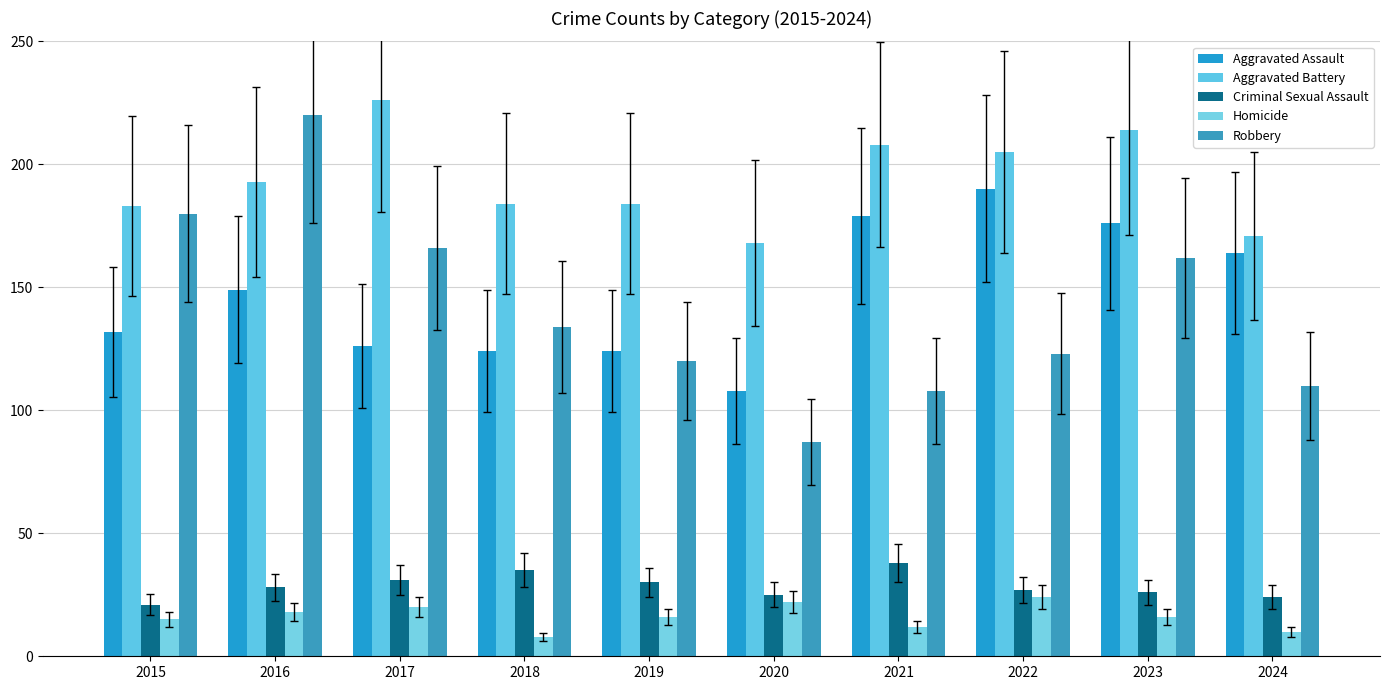

What is the approximate value of Robbery at 2019, to the nearest 50?

100